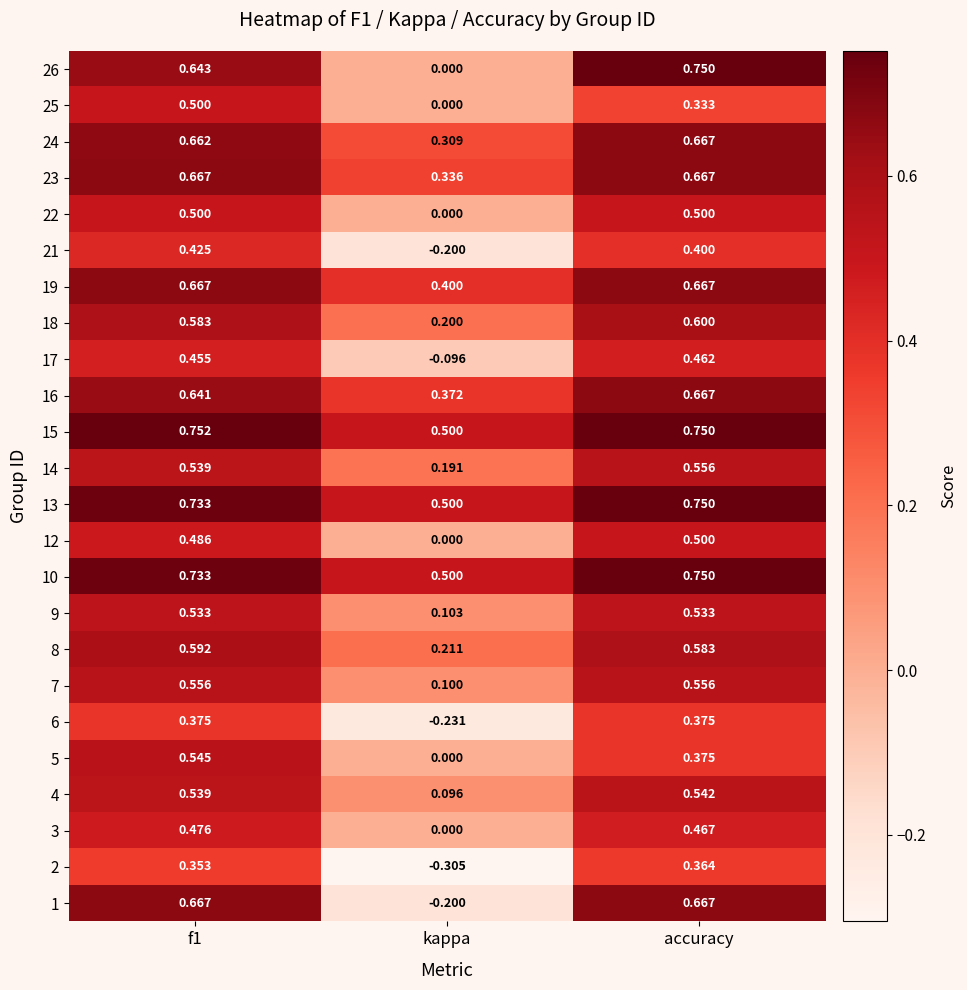

Which category has the lowest value in the 3 series?

kappa